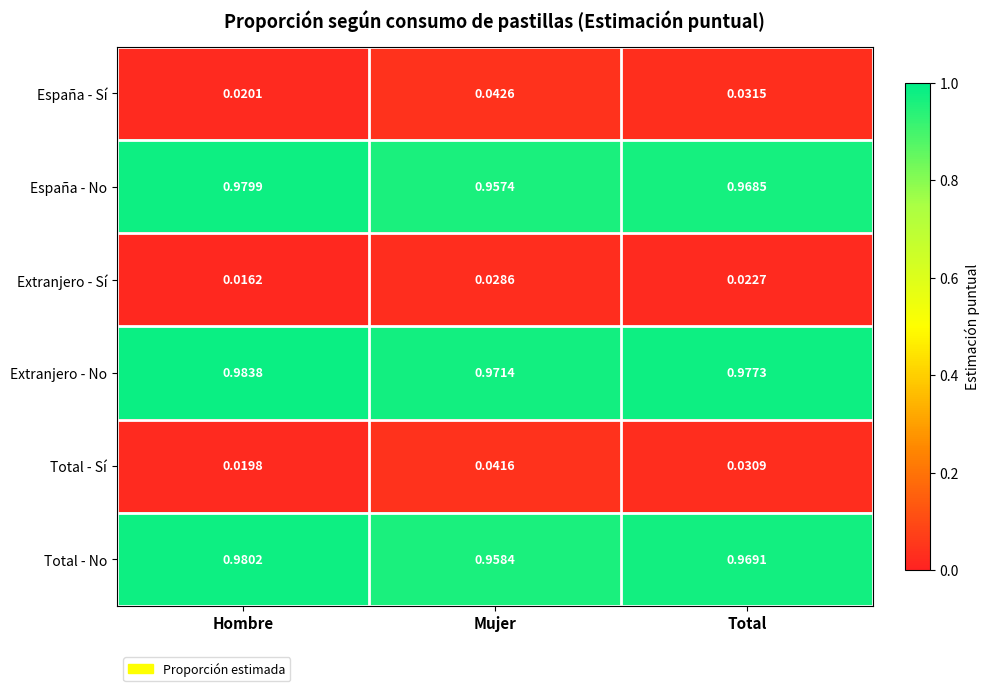

Rank the series at Hombre from highest to lowest value.

Extranjero - No, Total - No, España - No, España - Sí, Total - Sí, Extranjero - Sí